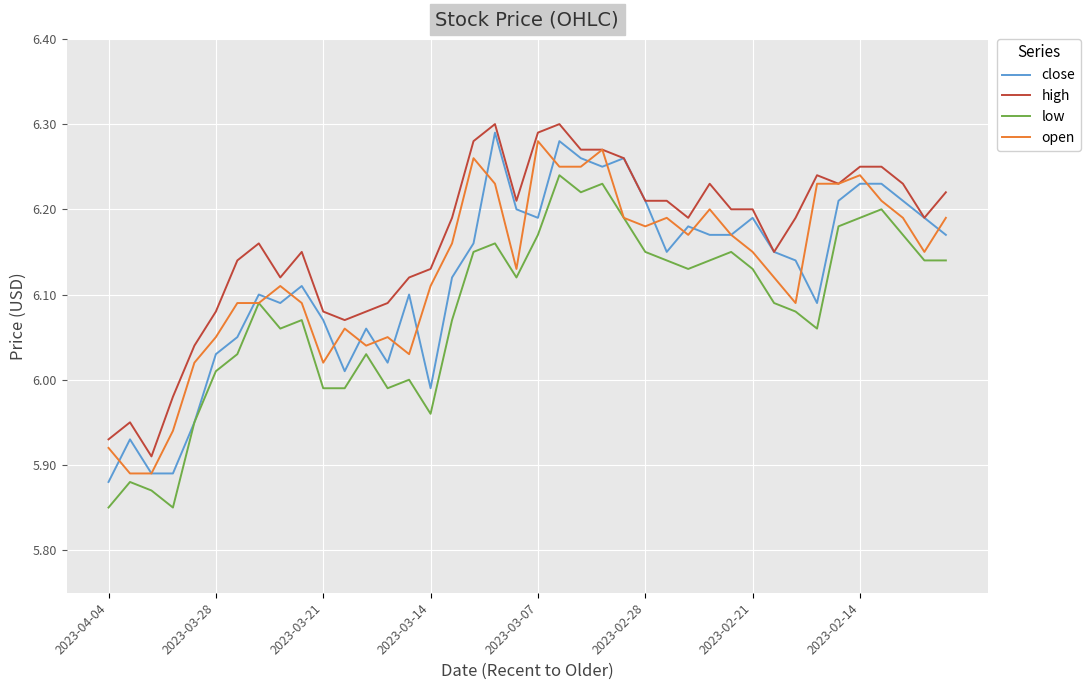

How many lines are shown in the chart?

4